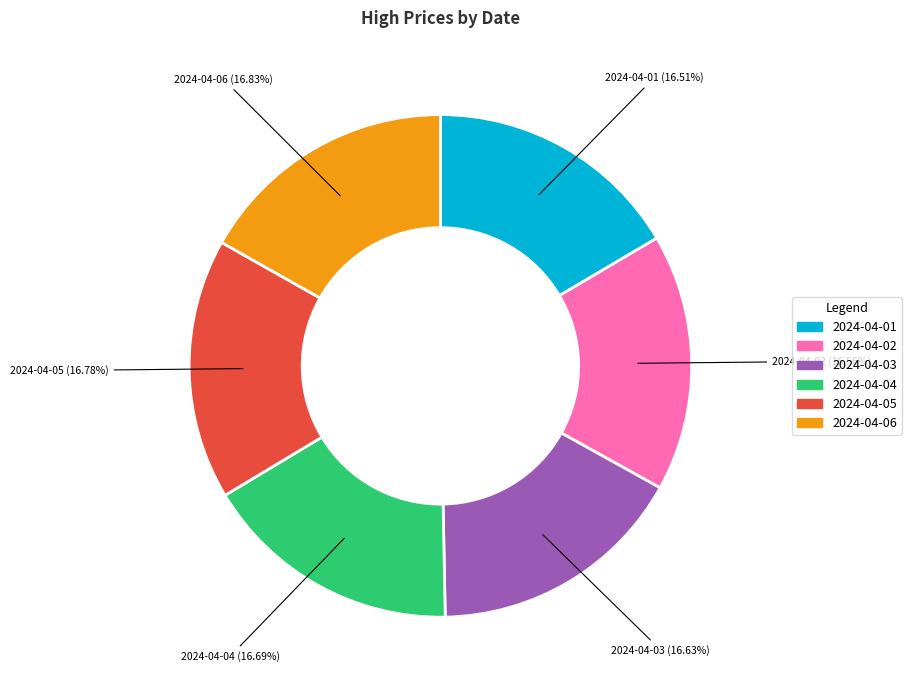

What percentage is NOT represented by 2024-04-01?

83.5%